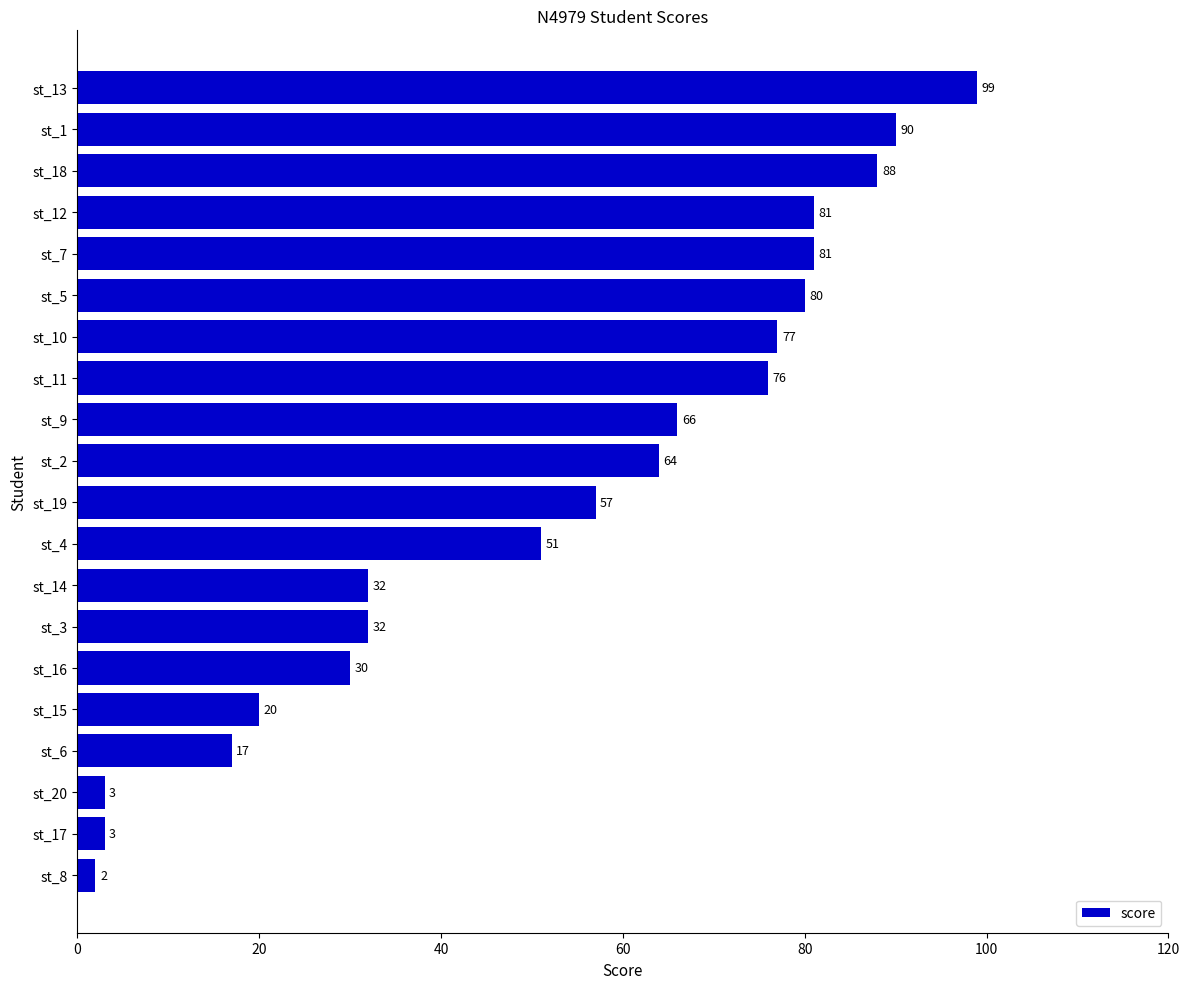

Where is the data nearest to the value 50?

st_4